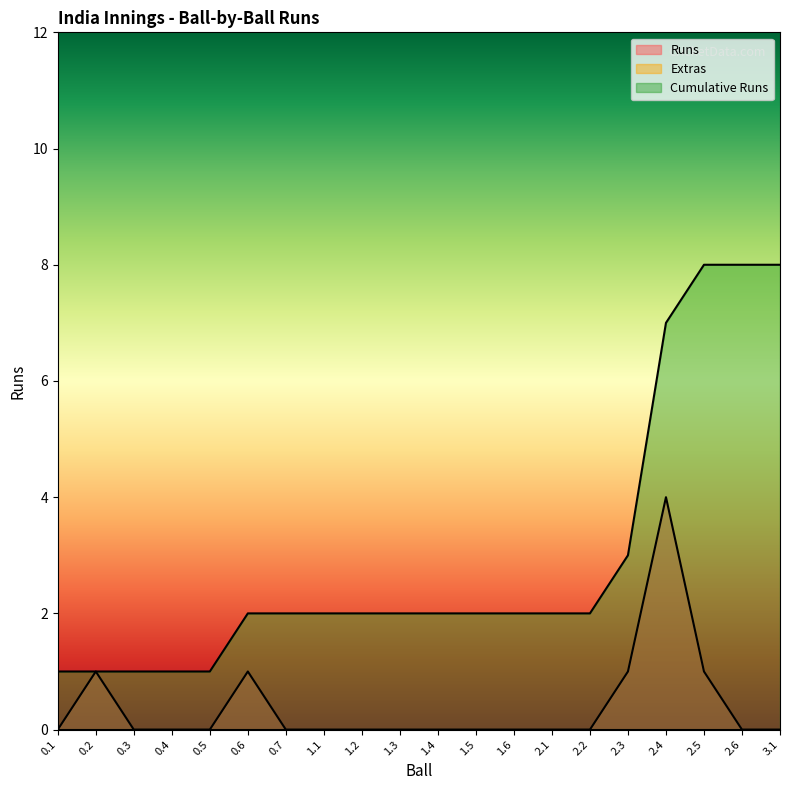

True or false: Cumulative Runs has a value of 1 at 0.7.

False